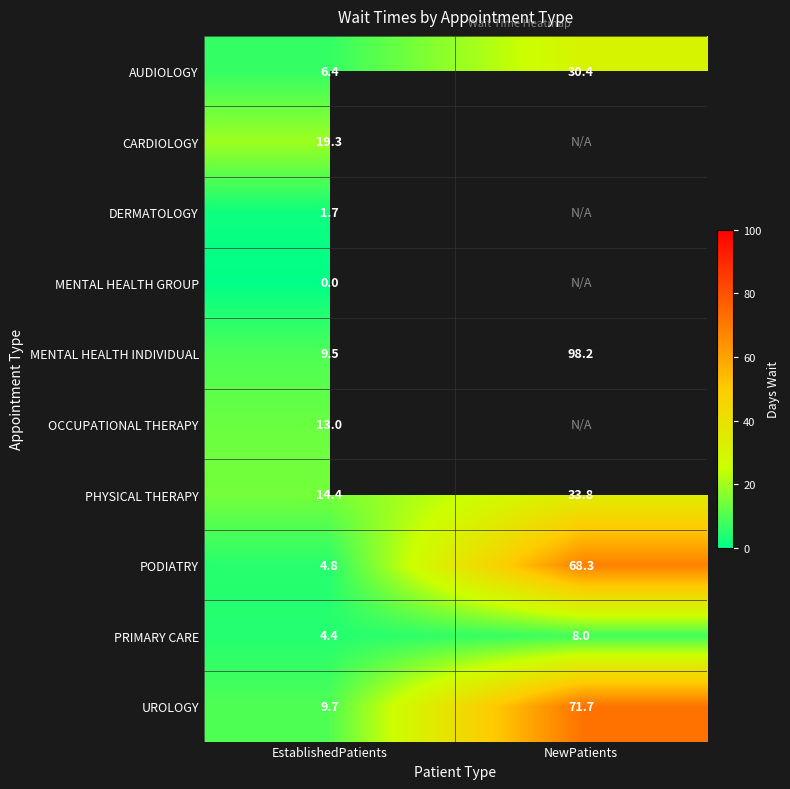

Read the AUDIOLOGY value at NewPatients.

30.4